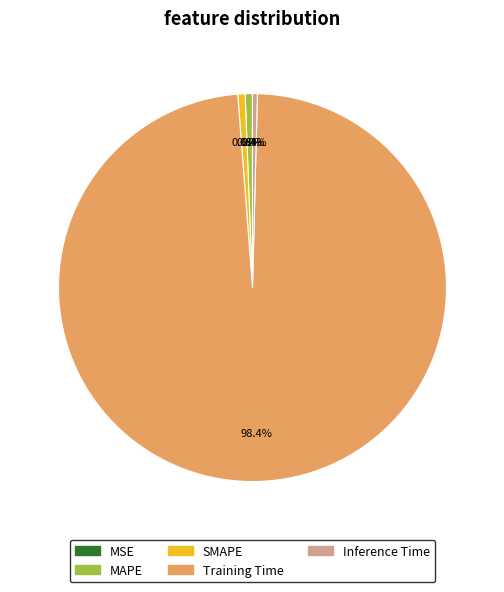

How much of the chart is everything except Training Time?

1.6%